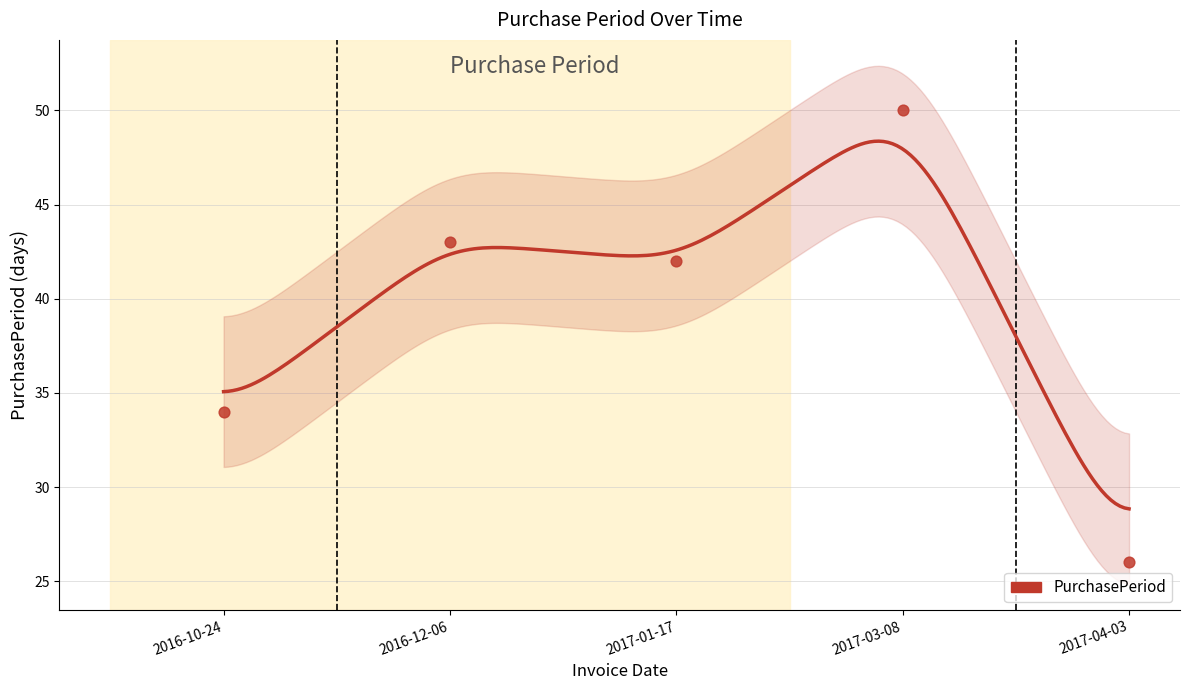

What is the change in value from 2017-01-17 to 2017-04-03?

-16